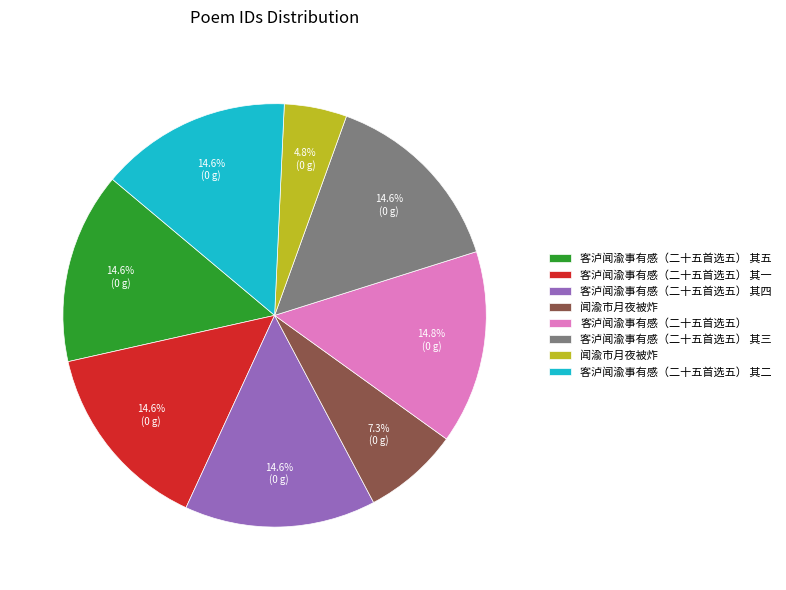

Is there a majority slice in this chart?

No